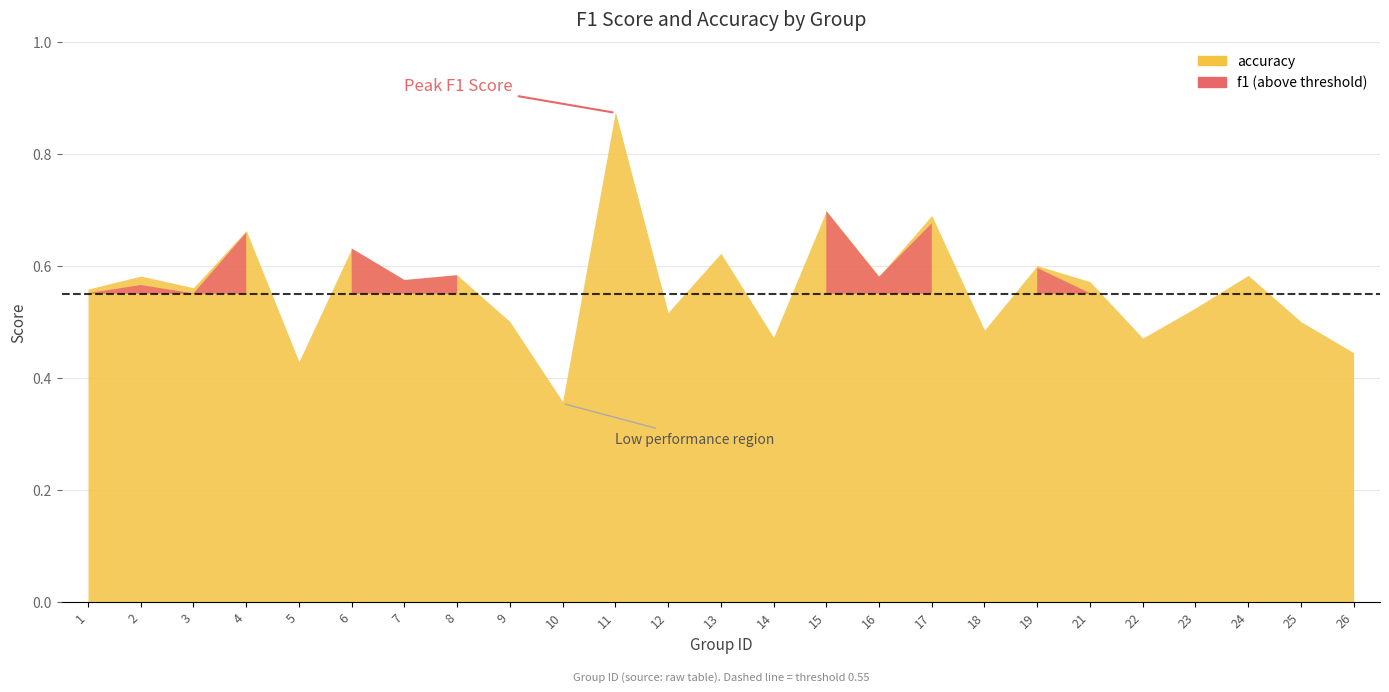

How many interior local peaks does the accuracy series have?

10